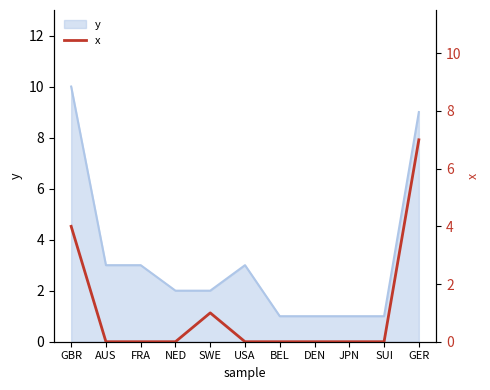

True or false: the data has more than 1 interior local peaks.

False